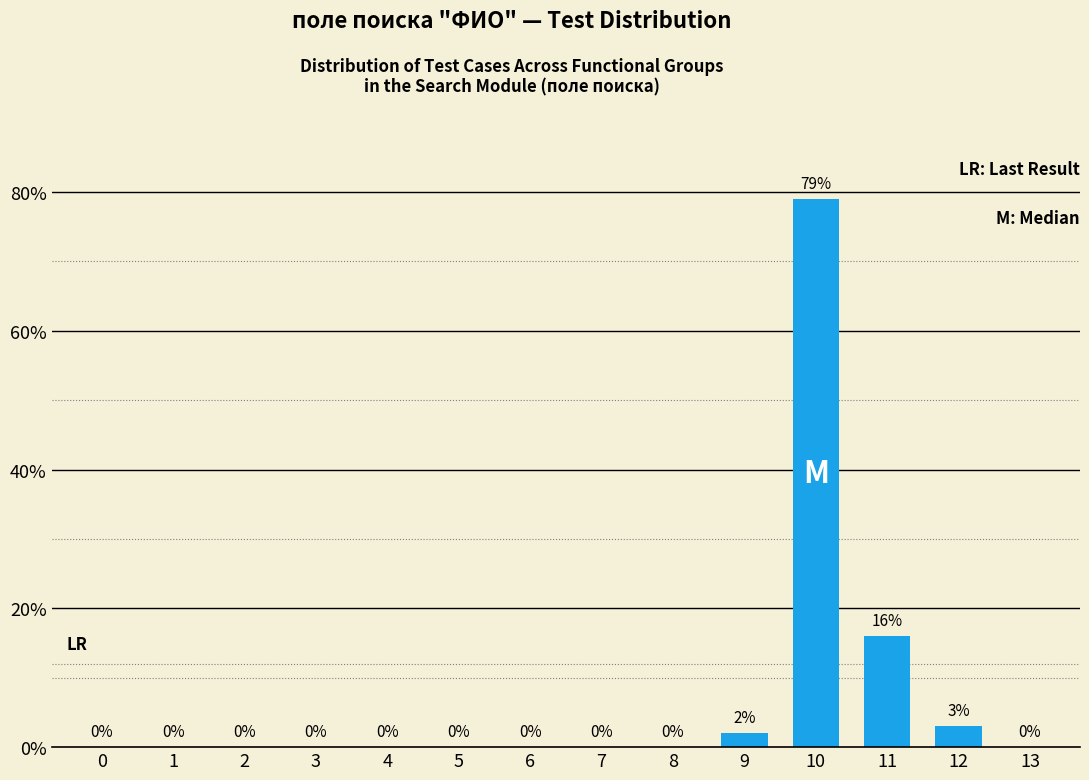

How many series are shown in this chart?

1